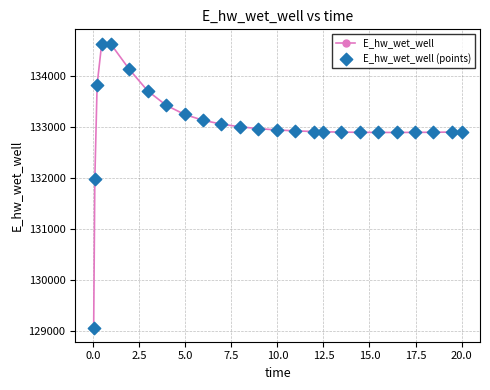

What is the average value?

133020.7